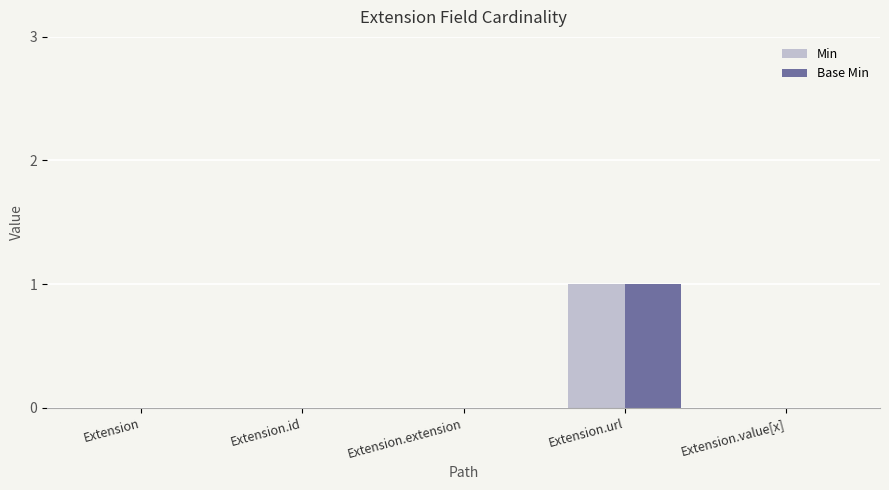

Is the value of Min at Extension.url greater than the value of Base Min at Extension?

Yes